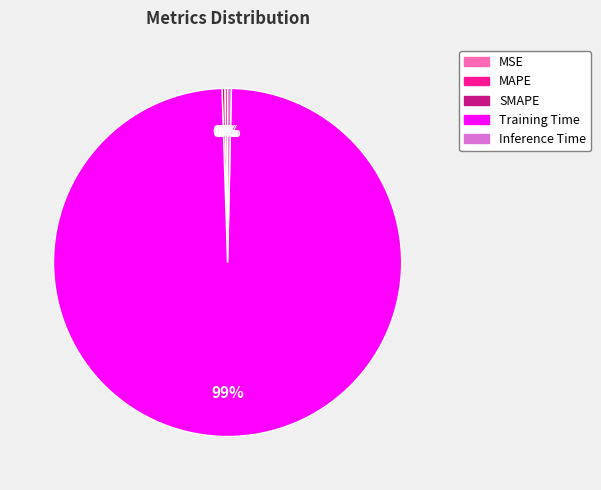

True or false: Inference Time accounts for 0% of the total.

True